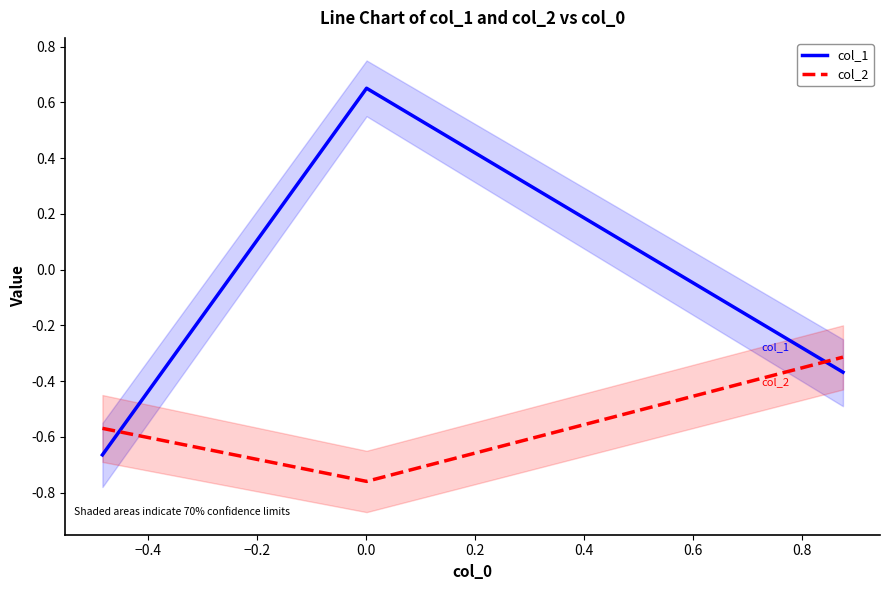

Is this an area chart (filled region under the line)?

No